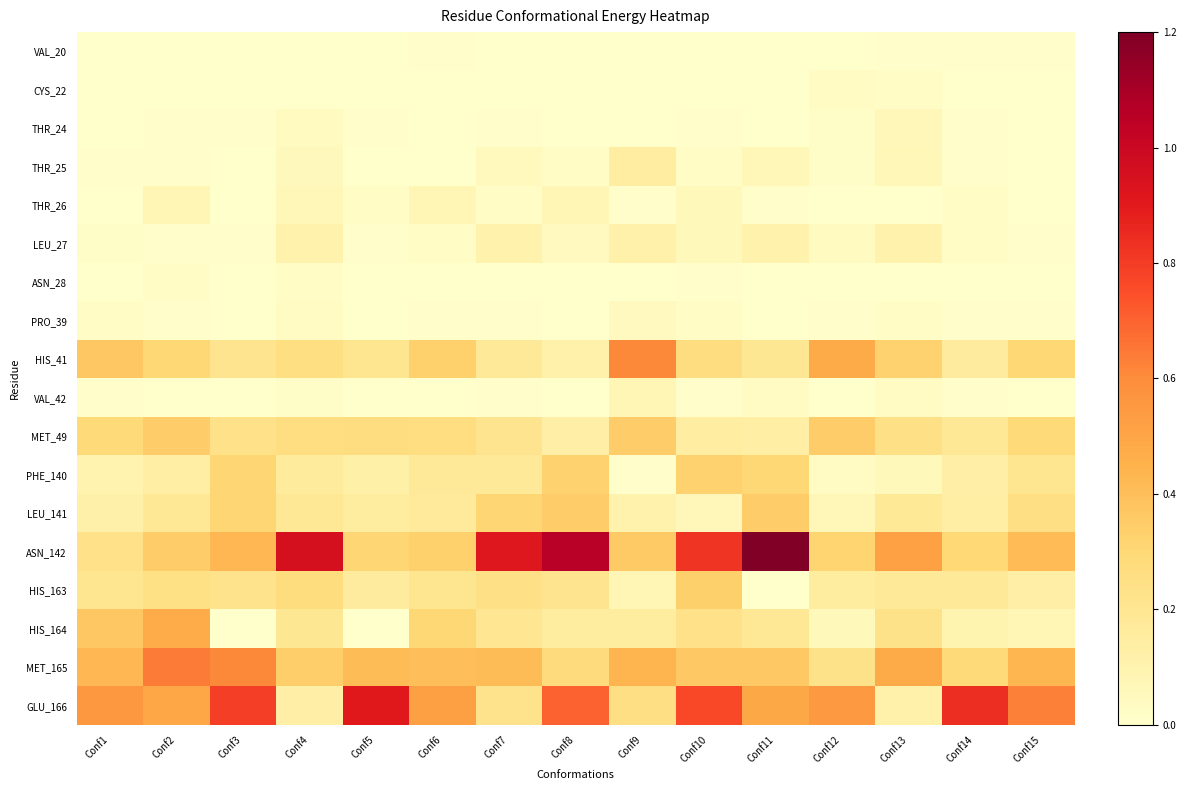

Reading right to left, list all the values displayed in this chart.

VAL_20: Conf15=0.0	Conf14=0.0	Conf13=0.0	Conf12=-0.0	Conf11=0.0	Conf10=-0.0	Conf9=0.0	Conf8=-0.0	Conf7=-0.0	Conf6=0.0	Conf5=-0.0	Conf4=-0.0	Conf3=-0.0	Conf2=-0.0	Conf1=-0.0
CYS_22: Conf15=-0.0	Conf14=0.0	Conf13=0.0	Conf12=0.0	Conf11=0.0	Conf10=-0.0	Conf9=-0.0	Conf8=0.0	Conf7=-0.0	Conf6=-0.0	Conf5=-0.0	Conf4=0.0	Conf3=-0.0	Conf2=0.0	Conf1=-0.0
THR_24: Conf15=0.0	Conf14=0.0	Conf13=0.1	Conf12=0.0	Conf11=0.0	Conf10=0.0	Conf9=0.0	Conf8=0.0	Conf7=0.0	Conf6=0.0	Conf5=0.0	Conf4=0.0	Conf3=0.0	Conf2=0.0	Conf1=0.0
THR_25: Conf15=0.0	Conf14=0.0	Conf13=0.1	Conf12=0.0	Conf11=0.1	Conf10=0.0	Conf9=0.1	Conf8=0.0	Conf7=0.1	Conf6=0.0	Conf5=0.0	Conf4=0.1	Conf3=0.0	Conf2=0.0	Conf1=0.0
THR_26: Conf15=-0.0	Conf14=0.0	Conf13=-0.0	Conf12=-0.0	Conf11=0.0	Conf10=0.1	Conf9=0.0	Conf8=0.1	Conf7=0.0	Conf6=0.1	Conf5=0.0	Conf4=0.1	Conf3=-0.0	Conf2=0.1	Conf1=-0.0
LEU_27: Conf15=0.0	Conf14=0.0	Conf13=0.1	Conf12=0.0	Conf11=0.1	Conf10=0.1	Conf9=0.1	Conf8=0.0	Conf7=0.1	Conf6=0.0	Conf5=0.0	Conf4=0.1	Conf3=0.0	Conf2=0.0	Conf1=0.0
ASN_28: Conf15=-0.0	Conf14=-0.0	Conf13=-0.0	Conf12=-0.0	Conf11=-0.0	Conf10=0.0	Conf9=-0.0	Conf8=0.0	Conf7=-0.0	Conf6=0.0	Conf5=-0.0	Conf4=0.0	Conf3=-0.0	Conf2=0.0	Conf1=-0.0
PRO_39: Conf15=0.0	Conf14=0.0	Conf13=0.0	Conf12=0.0	Conf11=-0.0	Conf10=0.0	Conf9=0.0	Conf8=-0.0	Conf7=0.0	Conf6=0.0	Conf5=-0.0	Conf4=0.0	Conf3=0.0	Conf2=0.0	Conf1=0.0
HIS_41: Conf15=0.3	Conf14=0.2	Conf13=0.3	Conf12=0.5	Conf11=0.2	Conf10=0.3	Conf9=0.6	Conf8=0.1	Conf7=0.2	Conf6=0.3	Conf5=0.2	Conf4=0.3	Conf3=0.2	Conf2=0.3	Conf1=0.4
VAL_42: Conf15=0.0	Conf14=0.0	Conf13=0.0	Conf12=0.0	Conf11=0.0	Conf10=0.0	Conf9=0.1	Conf8=-0.0	Conf7=0.0	Conf6=0.0	Conf5=0.0	Conf4=0.0	Conf3=0.0	Conf2=0.0	Conf1=0.0
MET_49: Conf15=0.3	Conf14=0.2	Conf13=0.2	Conf12=0.3	Conf11=0.1	Conf10=0.1	Conf9=0.3	Conf8=0.1	Conf7=0.2	Conf6=0.3	Conf5=0.3	Conf4=0.3	Conf3=0.2	Conf2=0.4	Conf1=0.3
PHE_140: Conf15=0.2	Conf14=0.1	Conf13=0.1	Conf12=0.0	Conf11=0.3	Conf10=0.3	Conf9=0.0	Conf8=0.3	Conf7=0.2	Conf6=0.2	Conf5=0.1	Conf4=0.2	Conf3=0.3	Conf2=0.1	Conf1=0.1
LEU_141: Conf15=0.3	Conf14=0.1	Conf13=0.2	Conf12=0.1	Conf11=0.3	Conf10=0.1	Conf9=0.1	Conf8=0.3	Conf7=0.3	Conf6=0.2	Conf5=0.2	Conf4=0.2	Conf3=0.3	Conf2=0.2	Conf1=0.1
ASN_142: Conf15=0.4	Conf14=0.3	Conf13=0.5	Conf12=0.3	Conf11=1.2	Conf10=0.8	Conf9=0.4	Conf8=1.1	Conf7=0.9	Conf6=0.3	Conf5=0.3	Conf4=1.0	Conf3=0.4	Conf2=0.4	Conf1=0.2
HIS_163: Conf15=0.1	Conf14=0.2	Conf13=0.2	Conf12=0.2	Conf11=-0.0	Conf10=0.3	Conf9=0.1	Conf8=0.2	Conf7=0.2	Conf6=0.2	Conf5=0.2	Conf4=0.3	Conf3=0.2	Conf2=0.2	Conf1=0.2
HIS_164: Conf15=0.1	Conf14=0.1	Conf13=0.2	Conf12=0.1	Conf11=0.2	Conf10=0.2	Conf9=0.2	Conf8=0.2	Conf7=0.2	Conf6=0.3	Conf5=-0.1	Conf4=0.2	Conf3=-0.1	Conf2=0.5	Conf1=0.4
MET_165: Conf15=0.4	Conf14=0.3	Conf13=0.5	Conf12=0.2	Conf11=0.4	Conf10=0.4	Conf9=0.4	Conf8=0.3	Conf7=0.4	Conf6=0.4	Conf5=0.4	Conf4=0.3	Conf3=0.6	Conf2=0.6	Conf1=0.4
GLU_166: Conf15=0.6	Conf14=0.8	Conf13=0.1	Conf12=0.6	Conf11=0.5	Conf10=0.8	Conf9=0.3	Conf8=0.7	Conf7=0.2	Conf6=0.5	Conf5=0.9	Conf4=0.1	Conf3=0.8	Conf2=0.5	Conf1=0.6